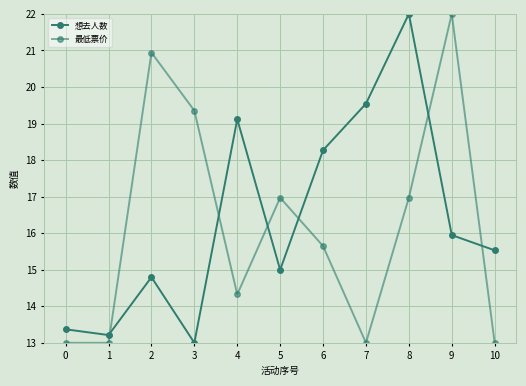

Where is the first local maximum for 最低票价?

2